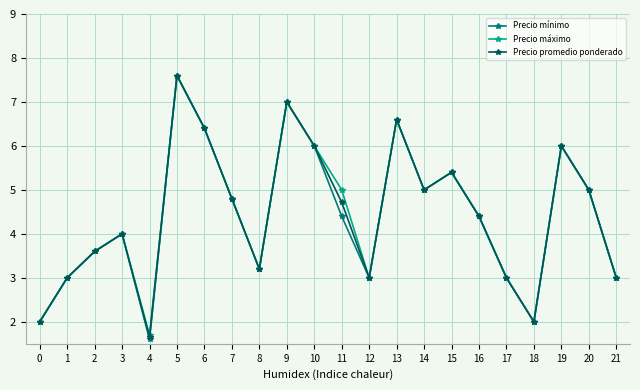

Which series has the largest range (max minus min)?

Precio mínimo